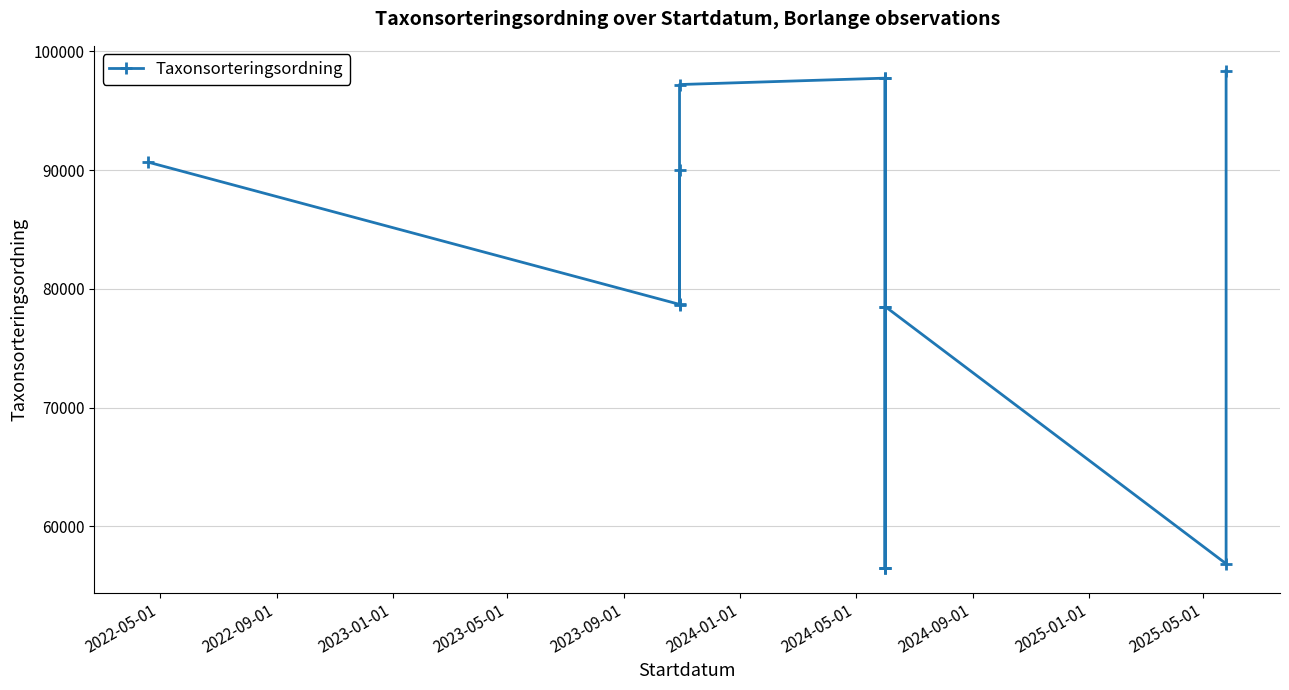

What is the smallest value displayed?

56500